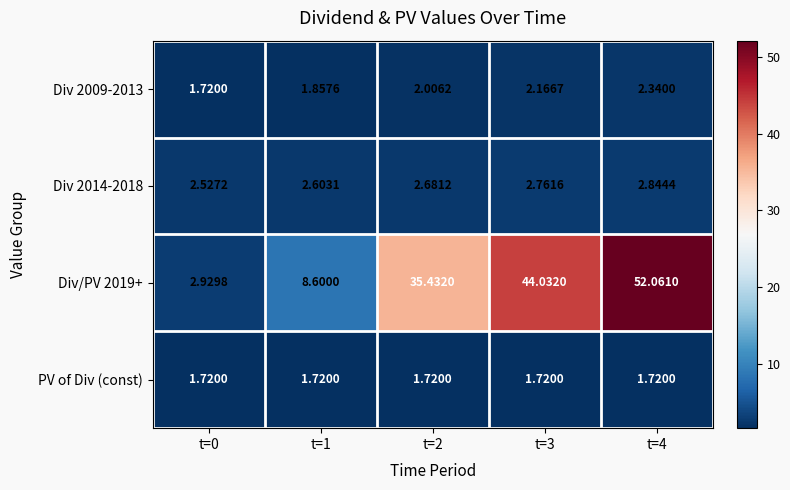

Rank the series at t=4 from highest to lowest value.

Div/PV 2019+, Div 2014-2018, Div 2009-2013, PV of Div (const)